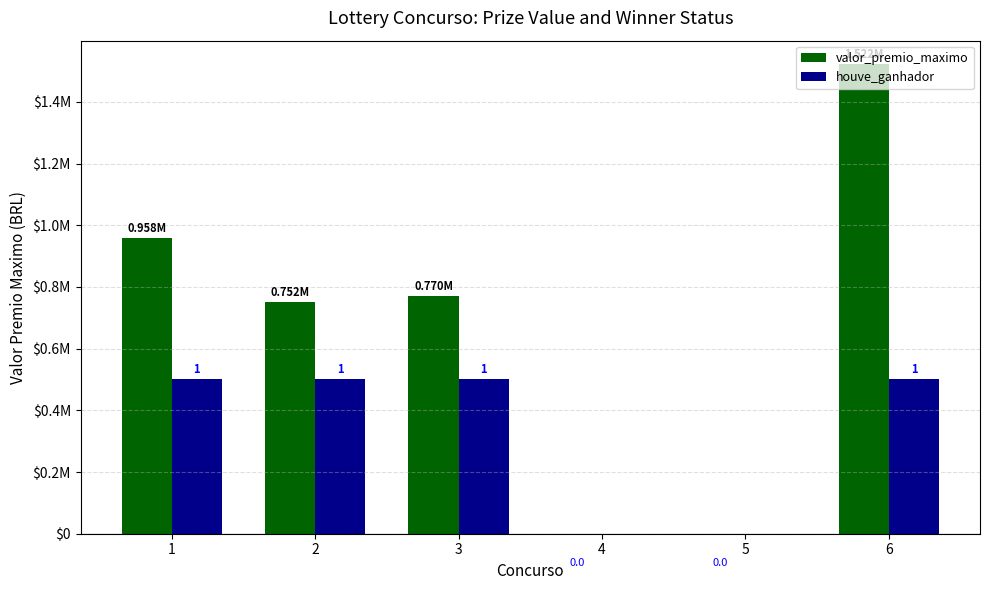

Reading left to right, list all the values displayed in this chart.

valor_premio_maximo: 1=957949.2	2=752176.9	3=769663.1	4=0.0	5=0.0	6=1522364.0
houve_ganhador: 1=500000.0	2=500000.0	3=500000.0	4=0.0	5=0.0	6=500000.0